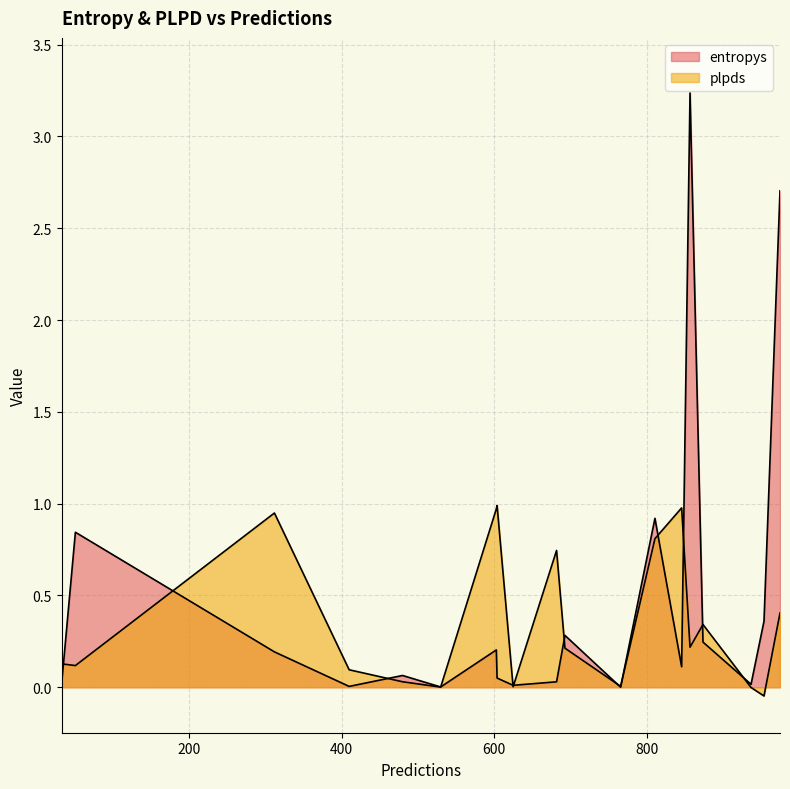

Which series has the largest total across all categories?

entropys